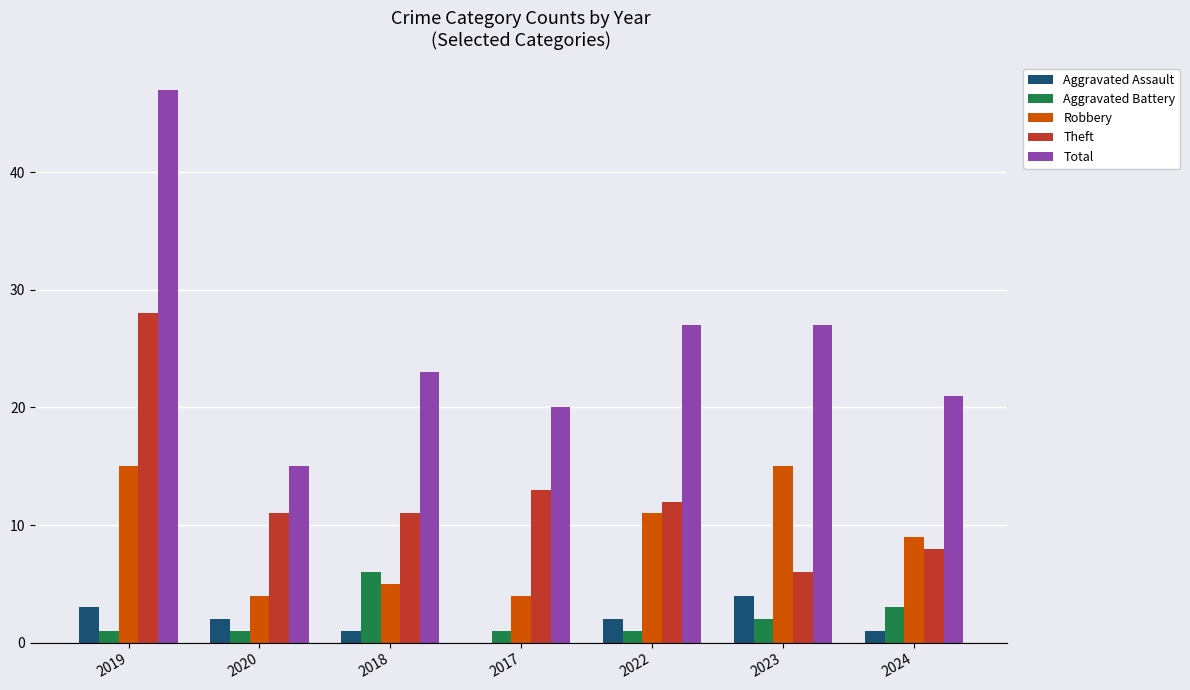

What is the difference between the Aggravated Assault values at 2019 and 2023?

1